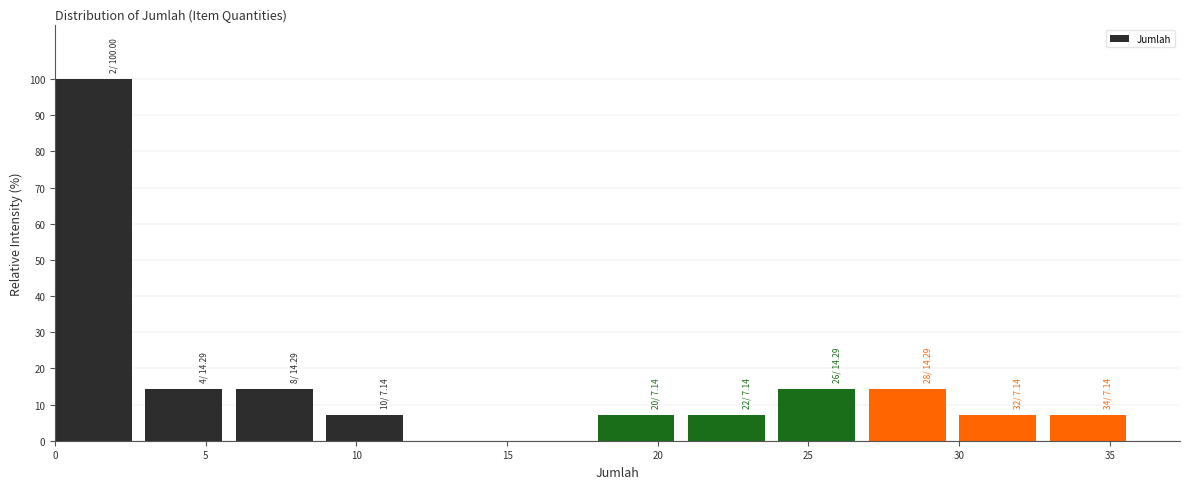

Over which range of the x-axis is the bar tallest?

0 to 3